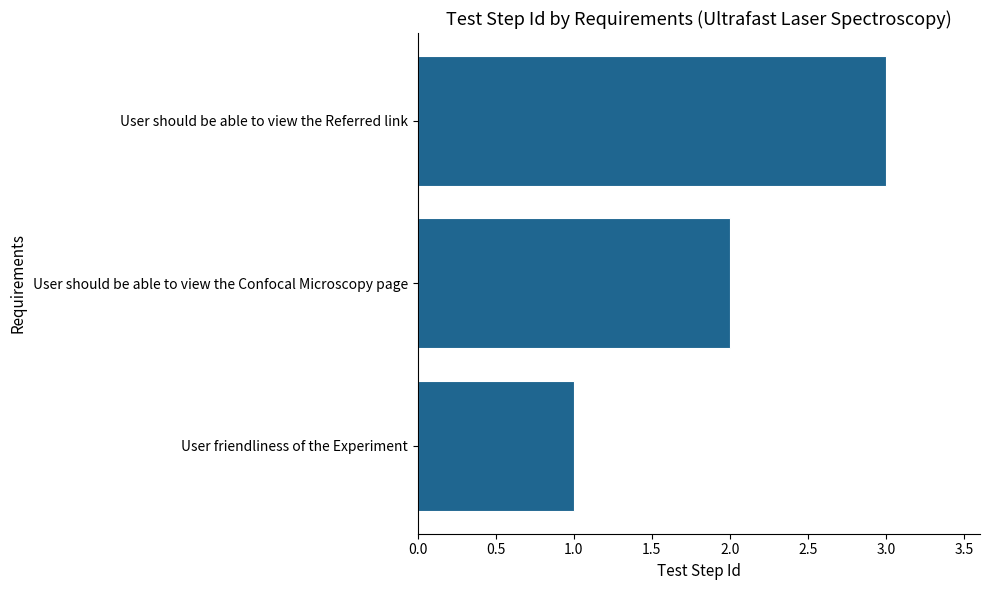

How many bars are there in total?

3